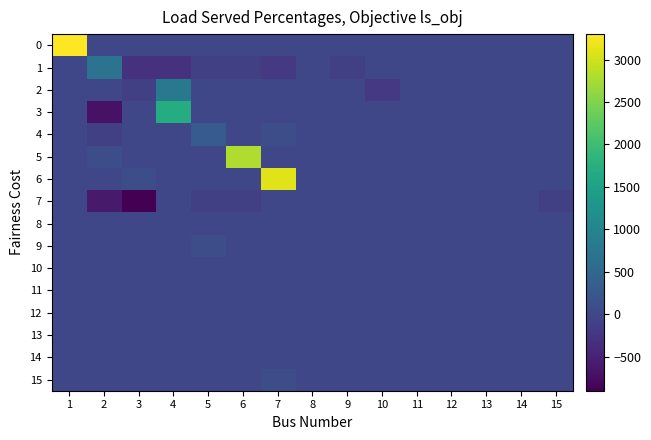

Rank the series by their maximum value, from highest to lowest.

0, 6, 5, 3, 2, 1, 4, 9, 15, 7, 8, 10, 11, 12, 13, 14